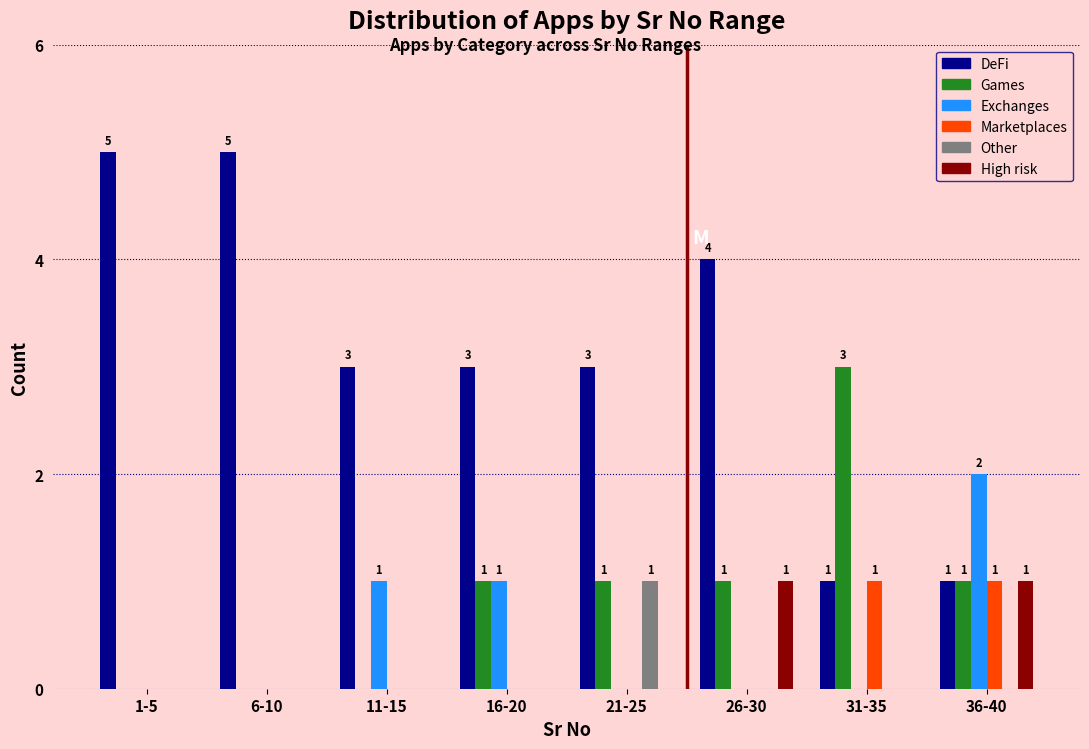

What is the total value across all series at 26-30?

6